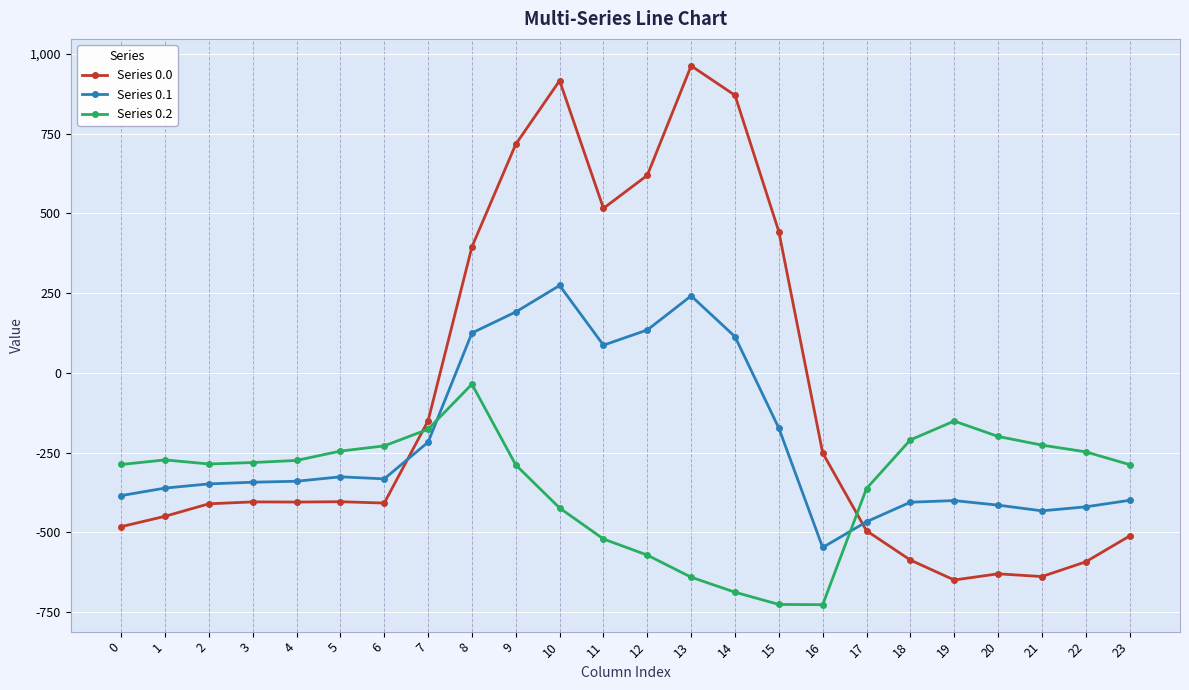

True or false: Series 0.1 and Series 0.2 cross at least once.

True